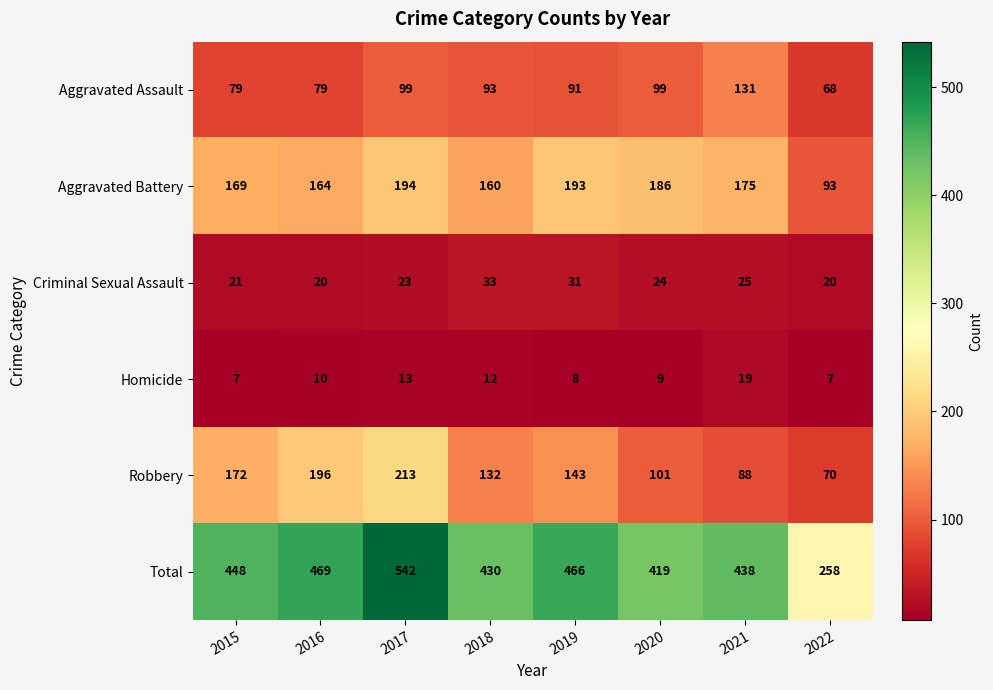

What is the greatest value displayed?

542